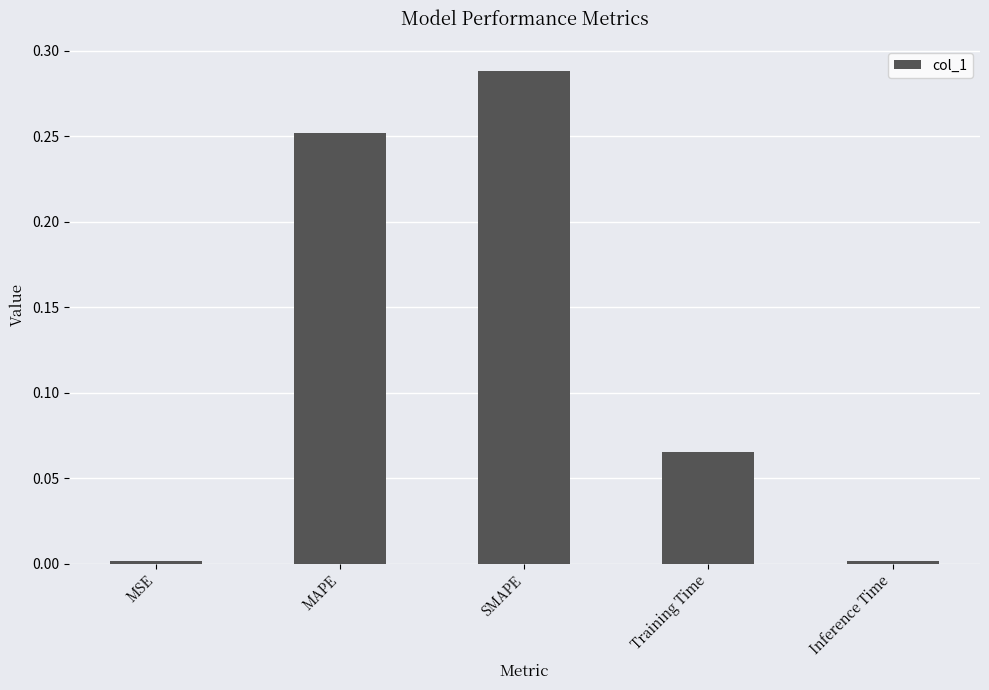

Are the bars grouped side by side (vs. stacked)?

No